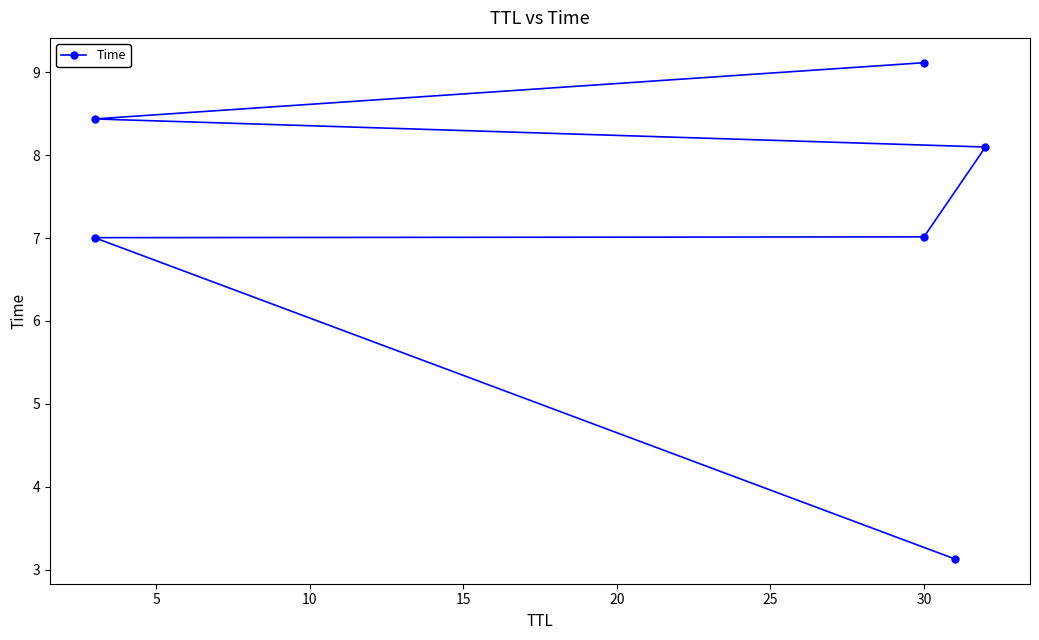

How many lines are shown in the chart?

1